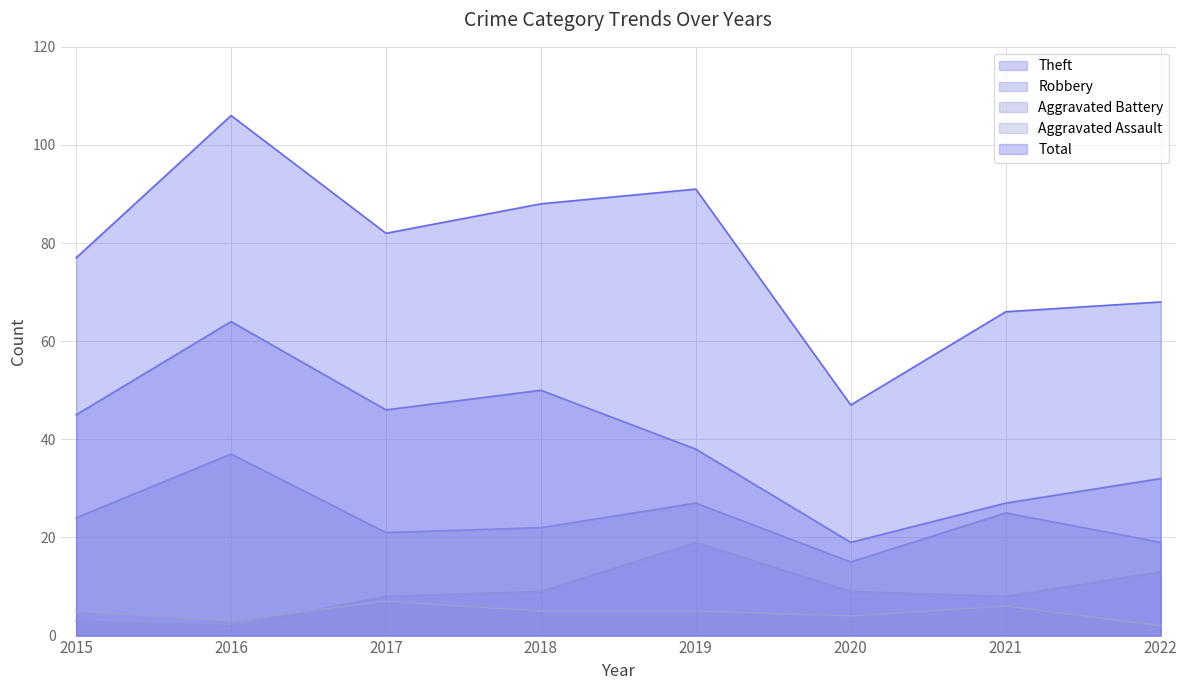

Which series has the largest total across all categories?

Total